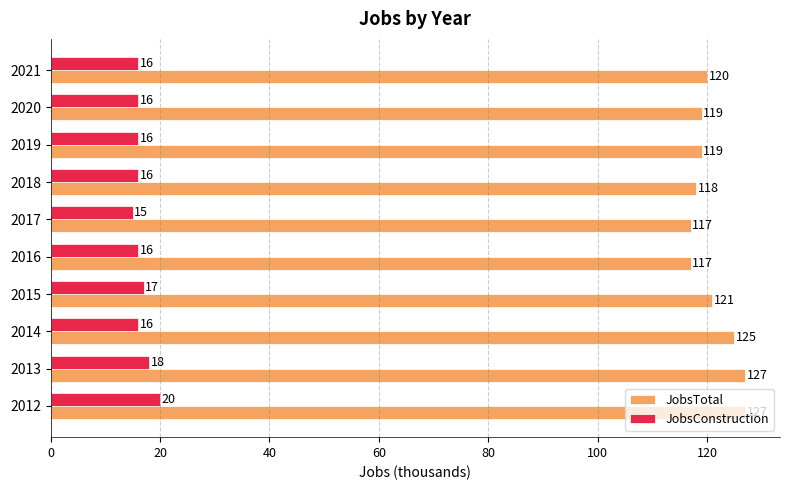

How many categories are shown in the chart?

10